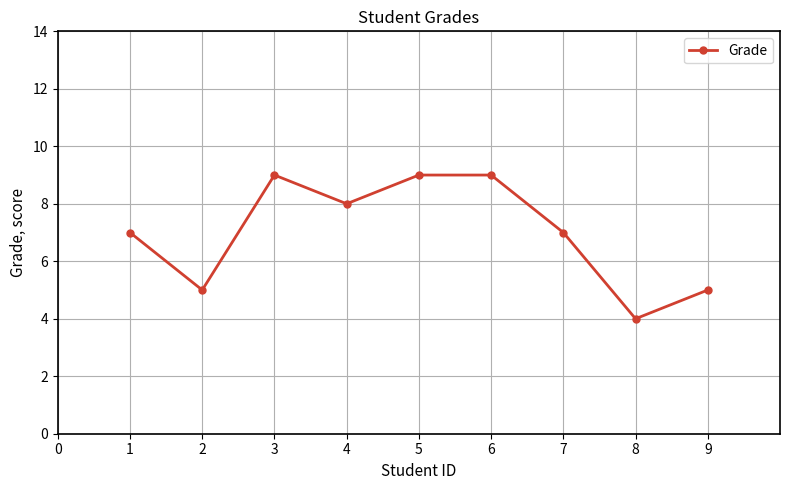

Which category has the lowest value across all series?

8